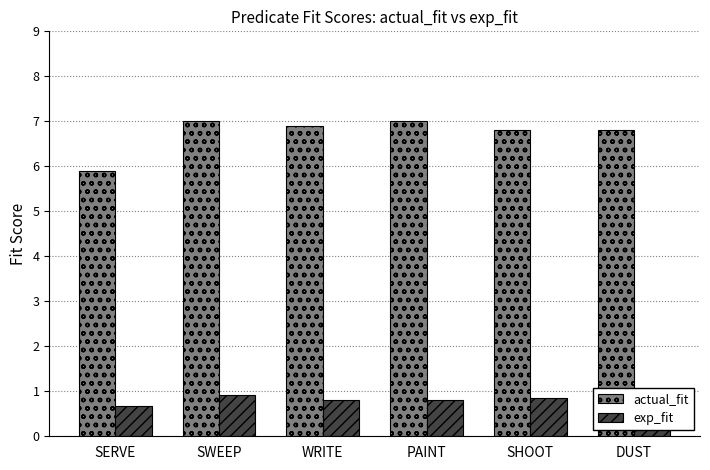

What is the difference between the highest and lowest values at SHOOT?

6.0